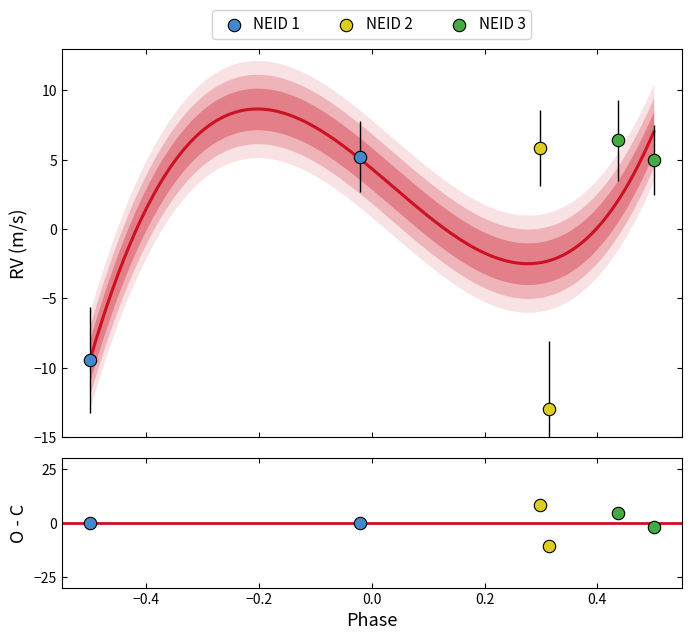

Which series contains the lowest Y value?

NEID 2